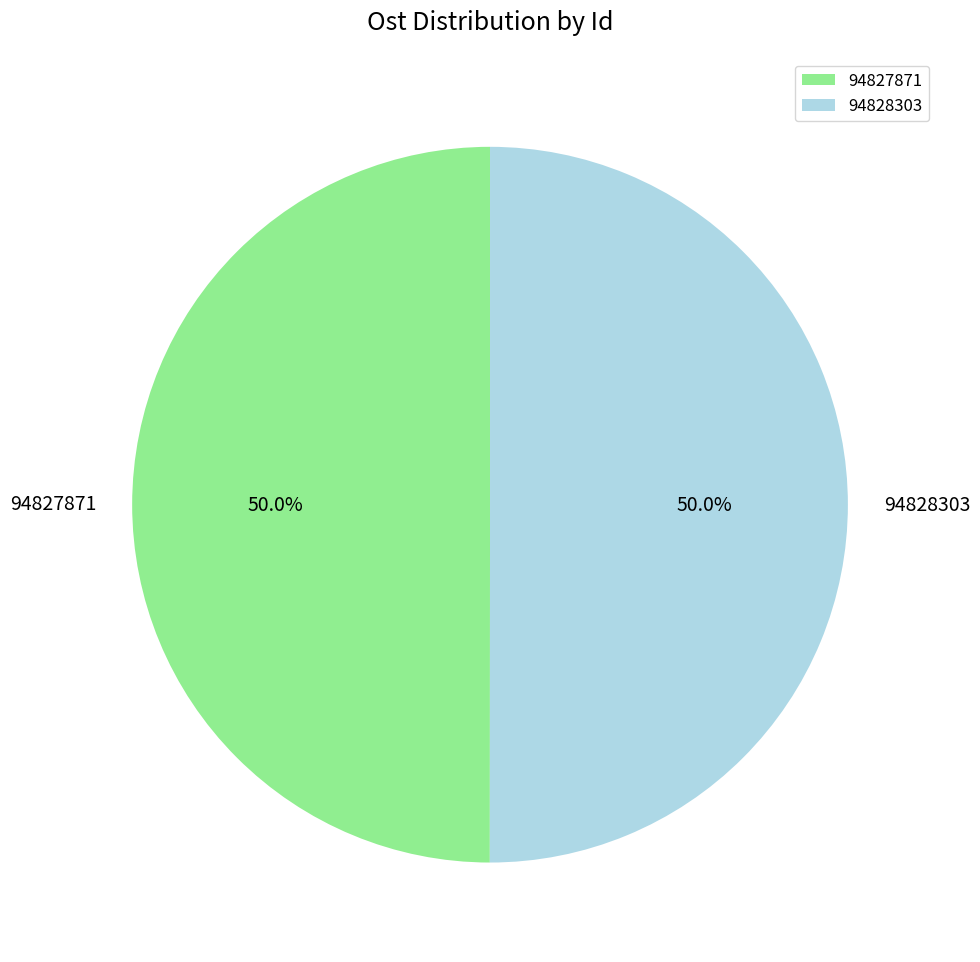

How many segments does this pie chart have?

2